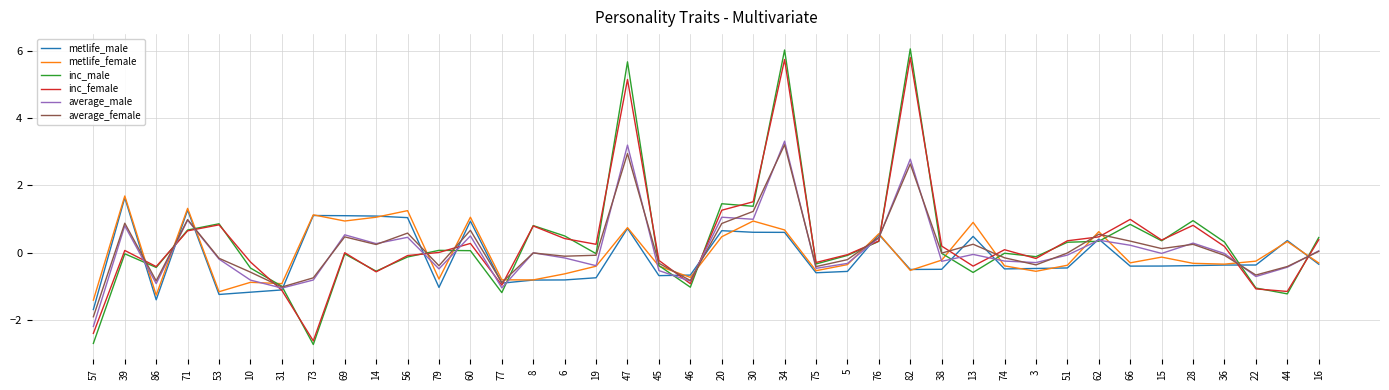

What is the total value across all series at 71?

5.9